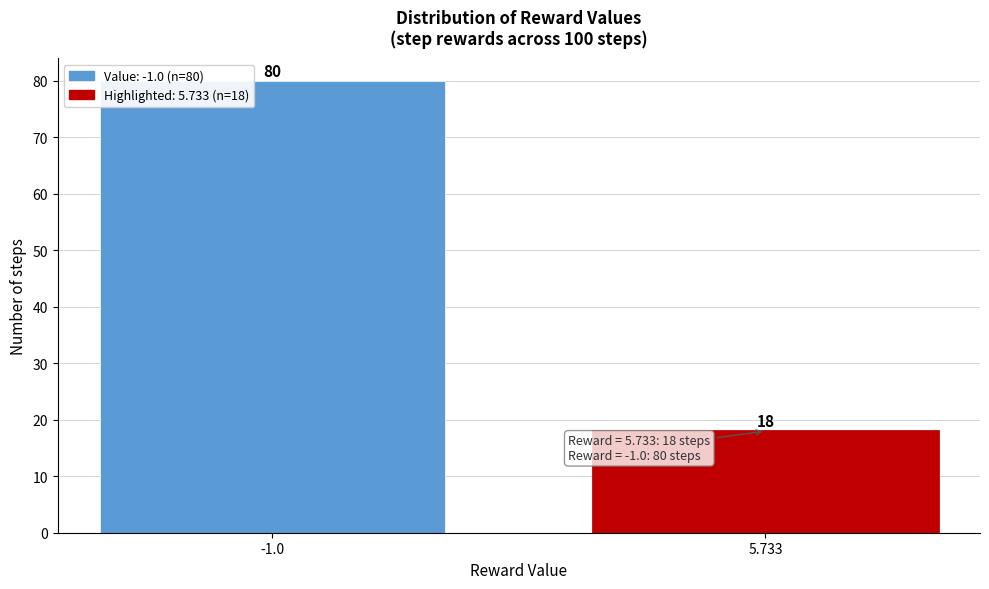

Reading left to right, extract all data points from this chart.

80	18